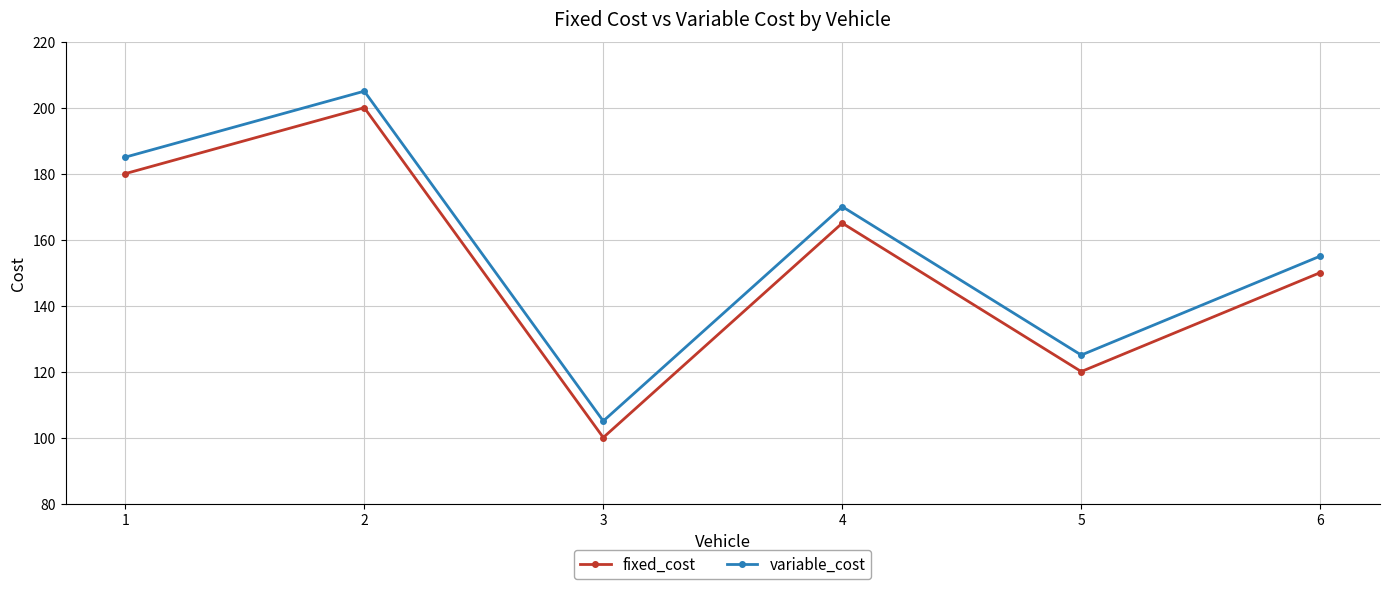

True or false: fixed_cost and variable_cost intersect in this chart.

False